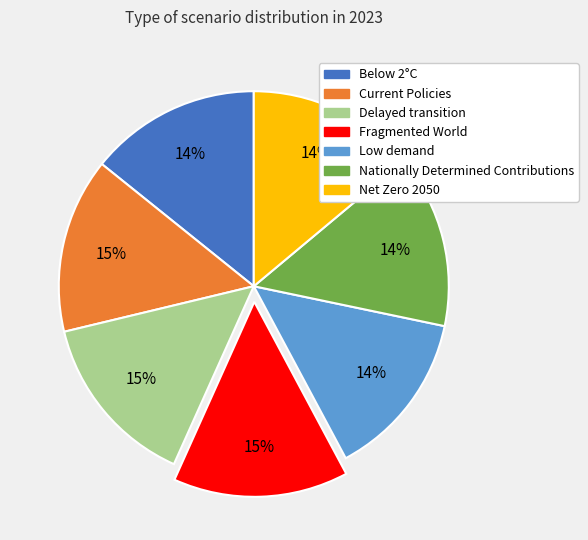

How many slices are in this pie chart?

7